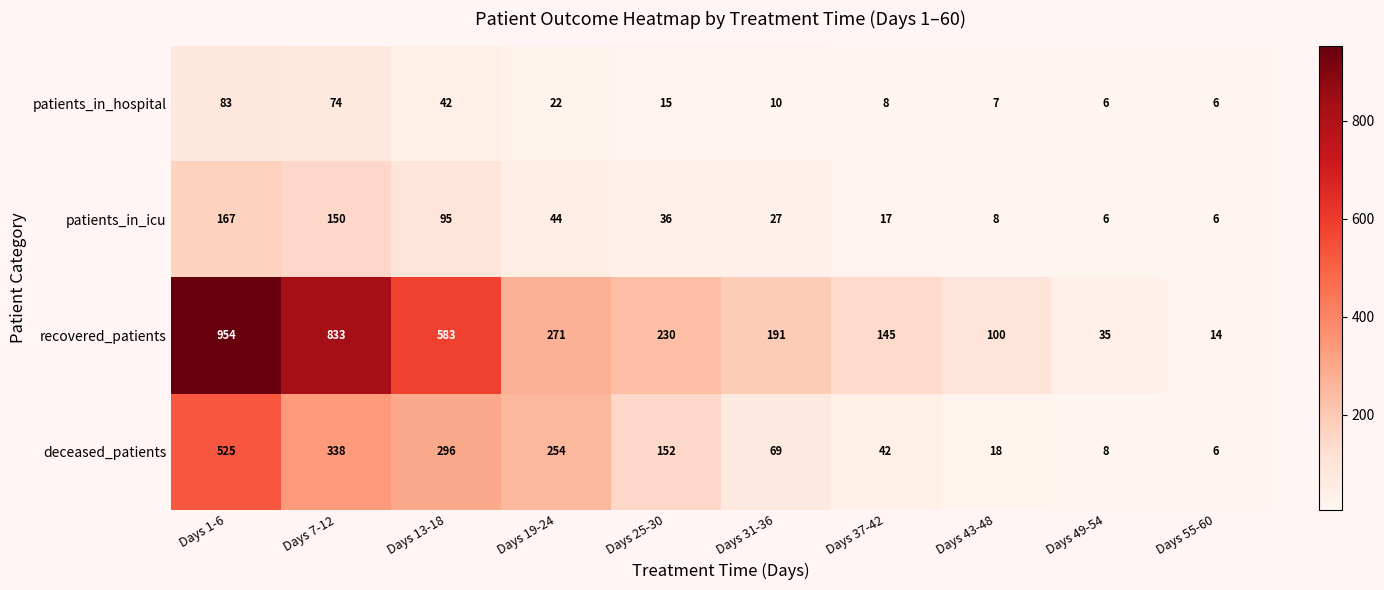

What is the approximate value of deceased_patients at Days 43-48?

18